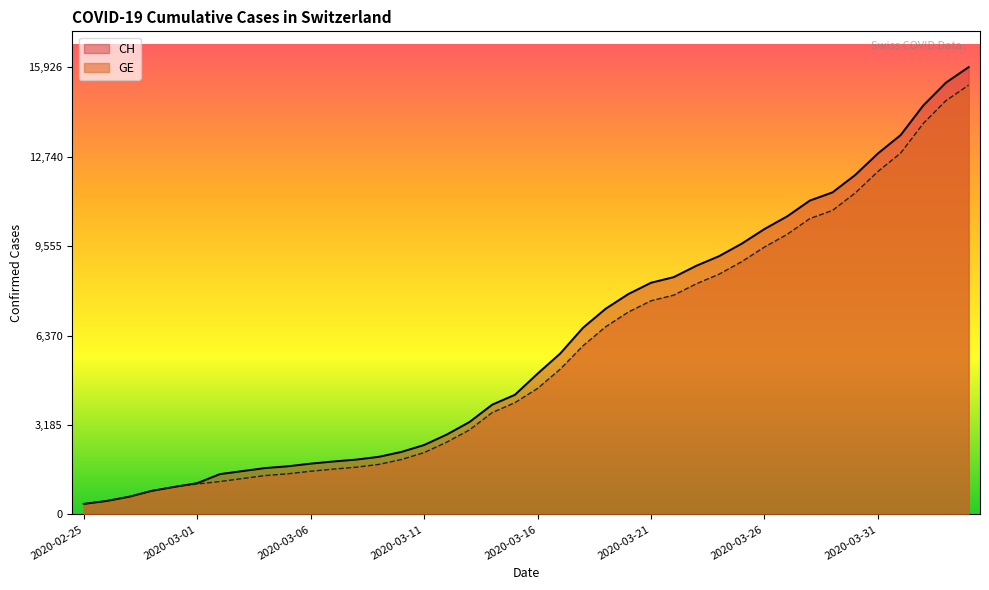

True or false: GE and CH intersect in this chart.

False